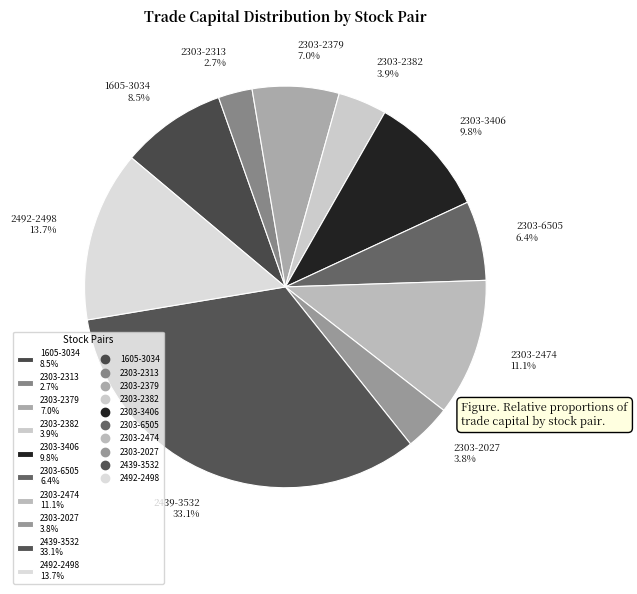

Is 2303-2474 11.1% the majority of the pie?

No